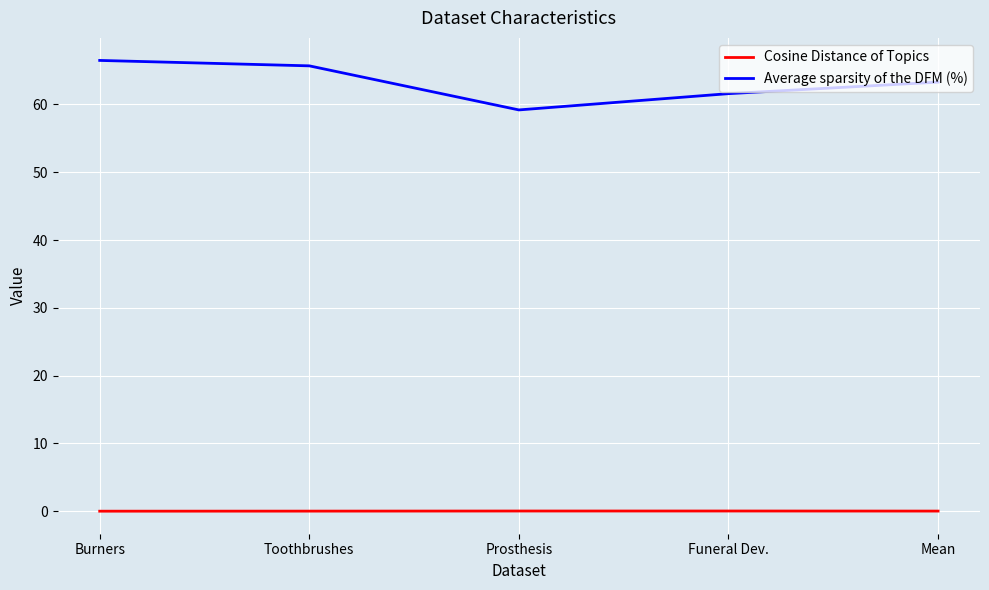

Does the chart have visible grid lines?

Yes